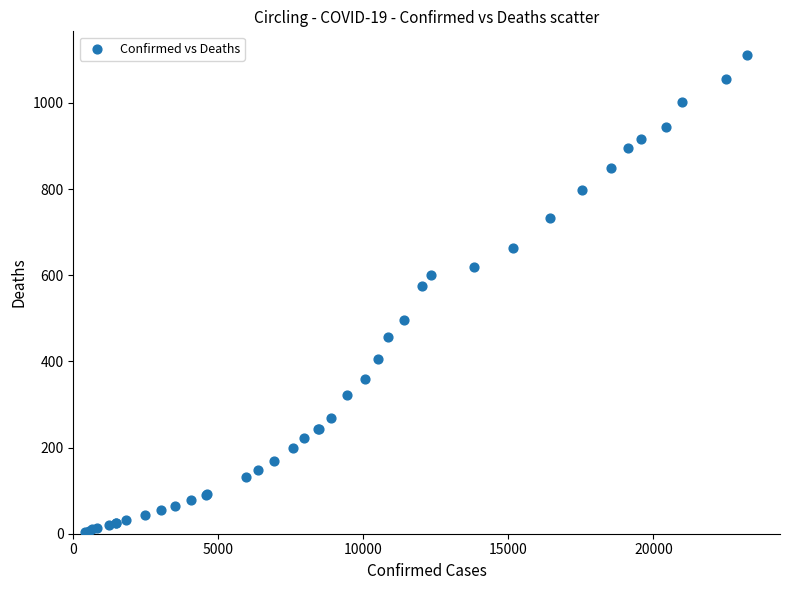

What Y value in the scatter plot is closest to 558?

576